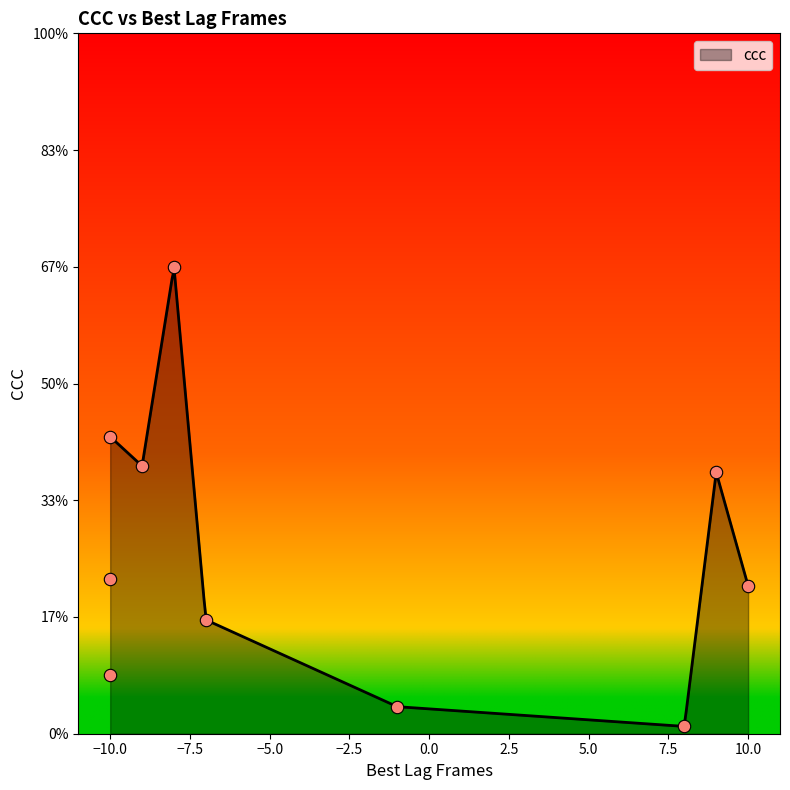

Which has a higher value, -10 or 9?

9